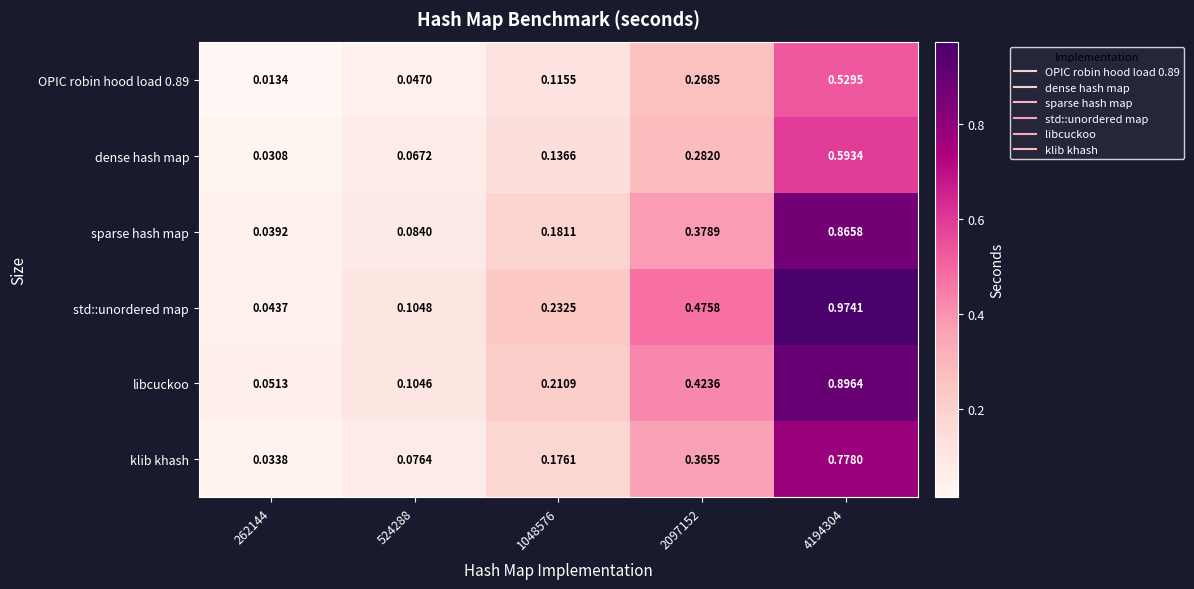

Is the value of libcuckoo at 4194304 greater than the value of dense hash map at 2097152?

Yes